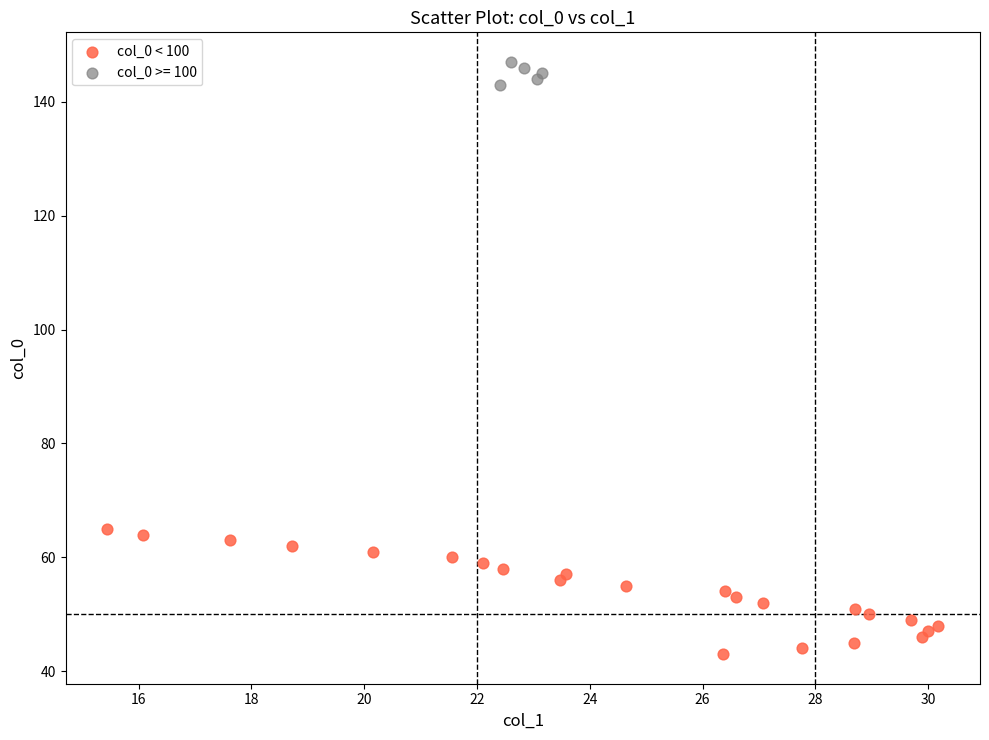

Which series has the largest Y range (max minus min)?

col_0 < 100